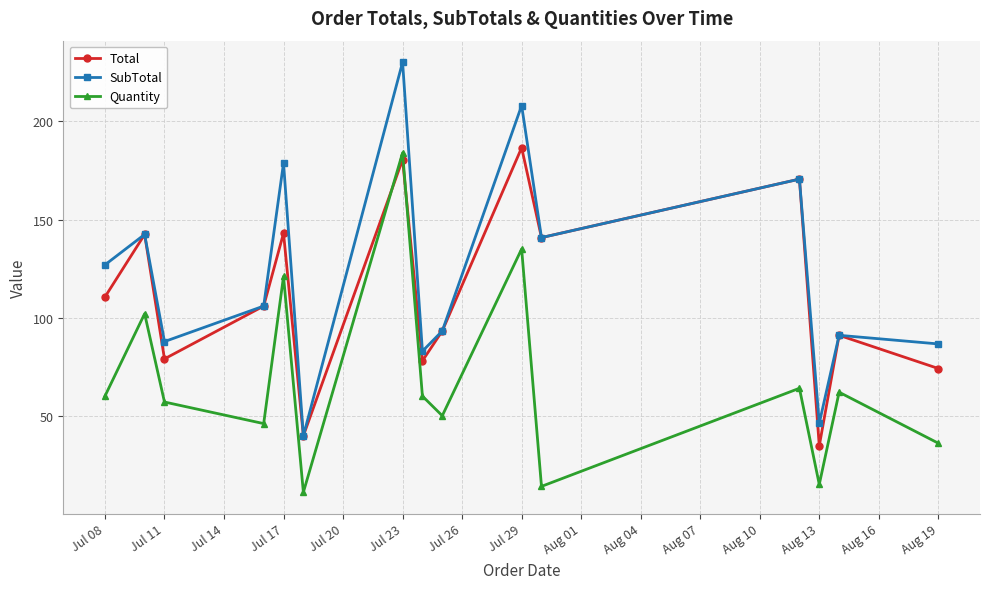

What is the smallest value displayed?

11.0